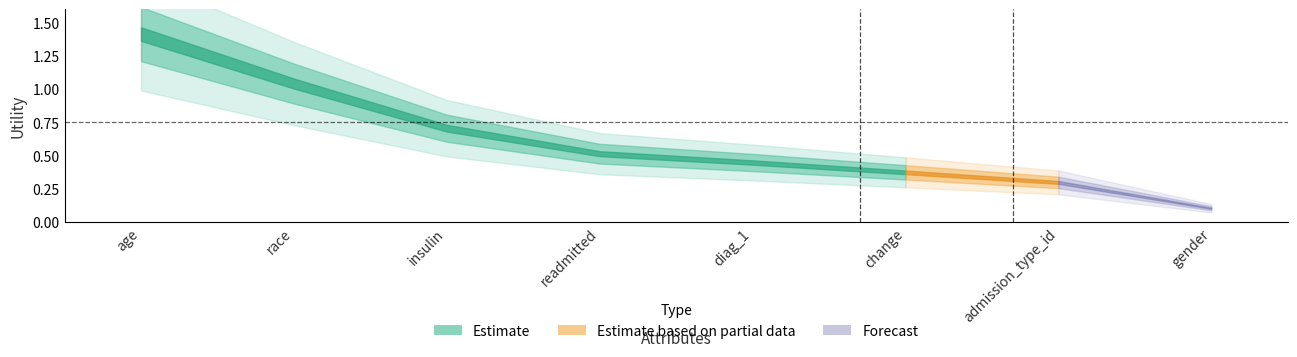

The value at gender is 0.1. True or false?

True